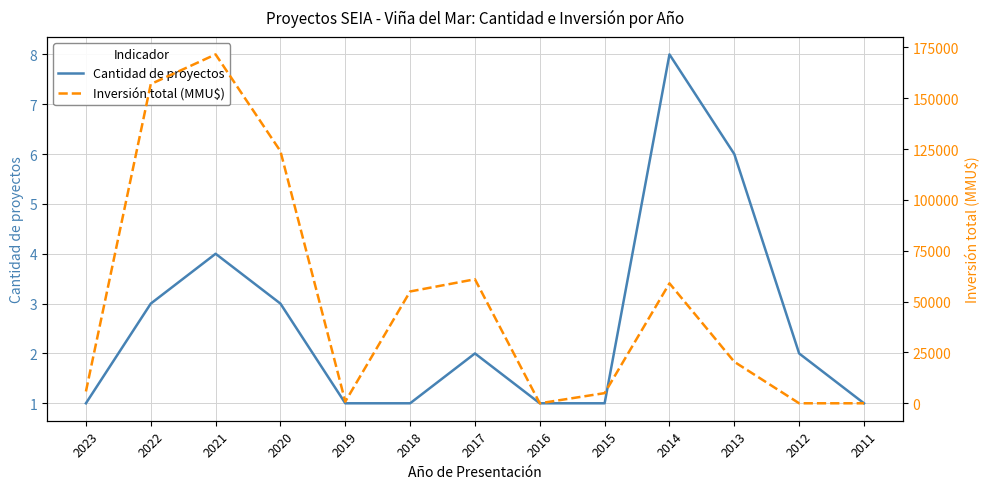

At which category does Cantidad de proyectos reach its first local peak?

2021